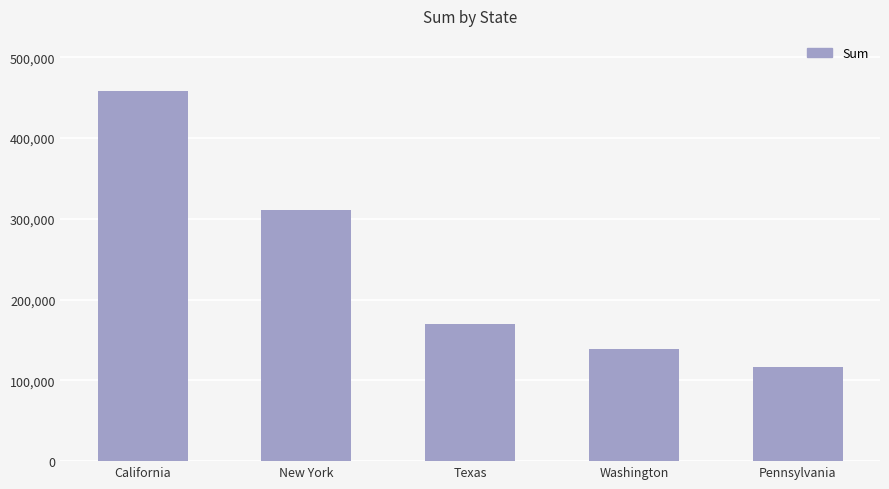

Is it true that the value at Pennsylvania is 116511.9?

True